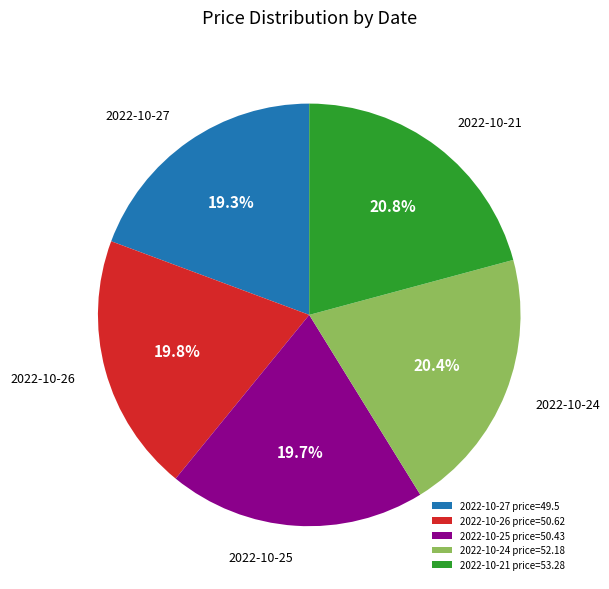

How much of the chart is everything except 2022-10-21 price=53.28?

79.2%